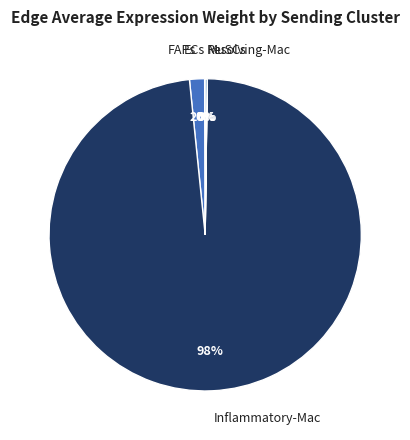

What percentage is the Inflammatory-Mac slice, to the nearest percent?

98%